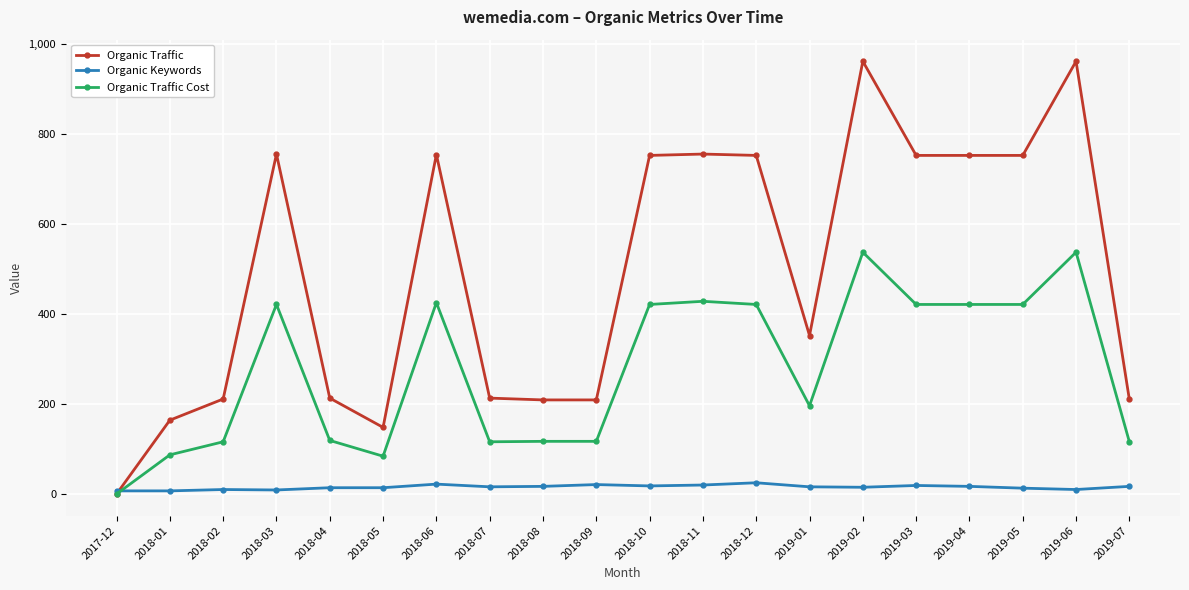

What is the value of the Organic Traffic Cost point at the 17th from the left?

421